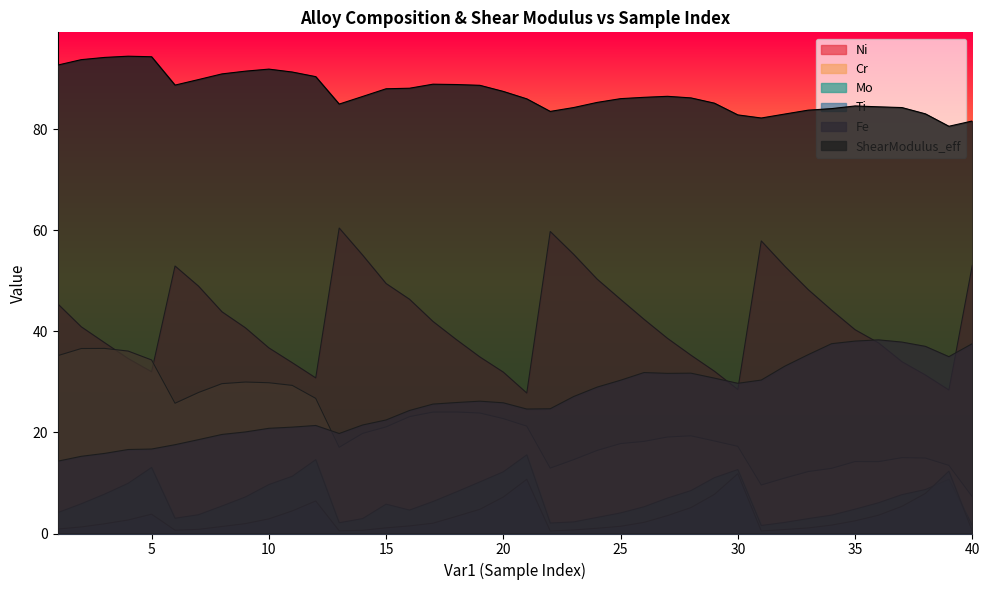

Where does the Ti series first go above 2?

4